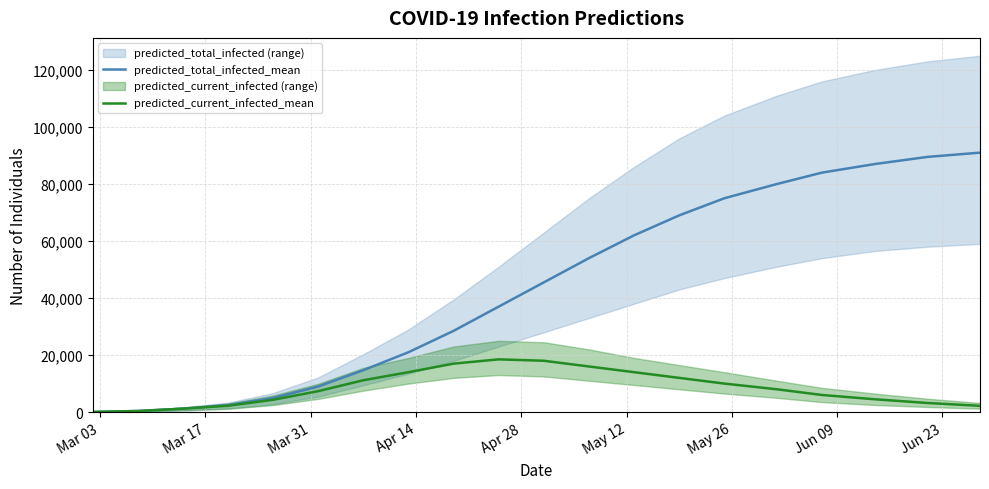

The predicted_total_infected_mean series shows 8451 at 9. True or false?

False